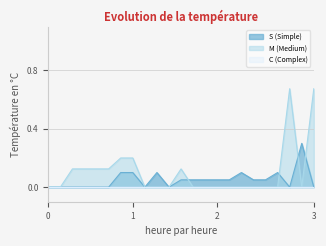

Rank the series at 18 from highest to lowest value.

S (Simple), M (Medium)